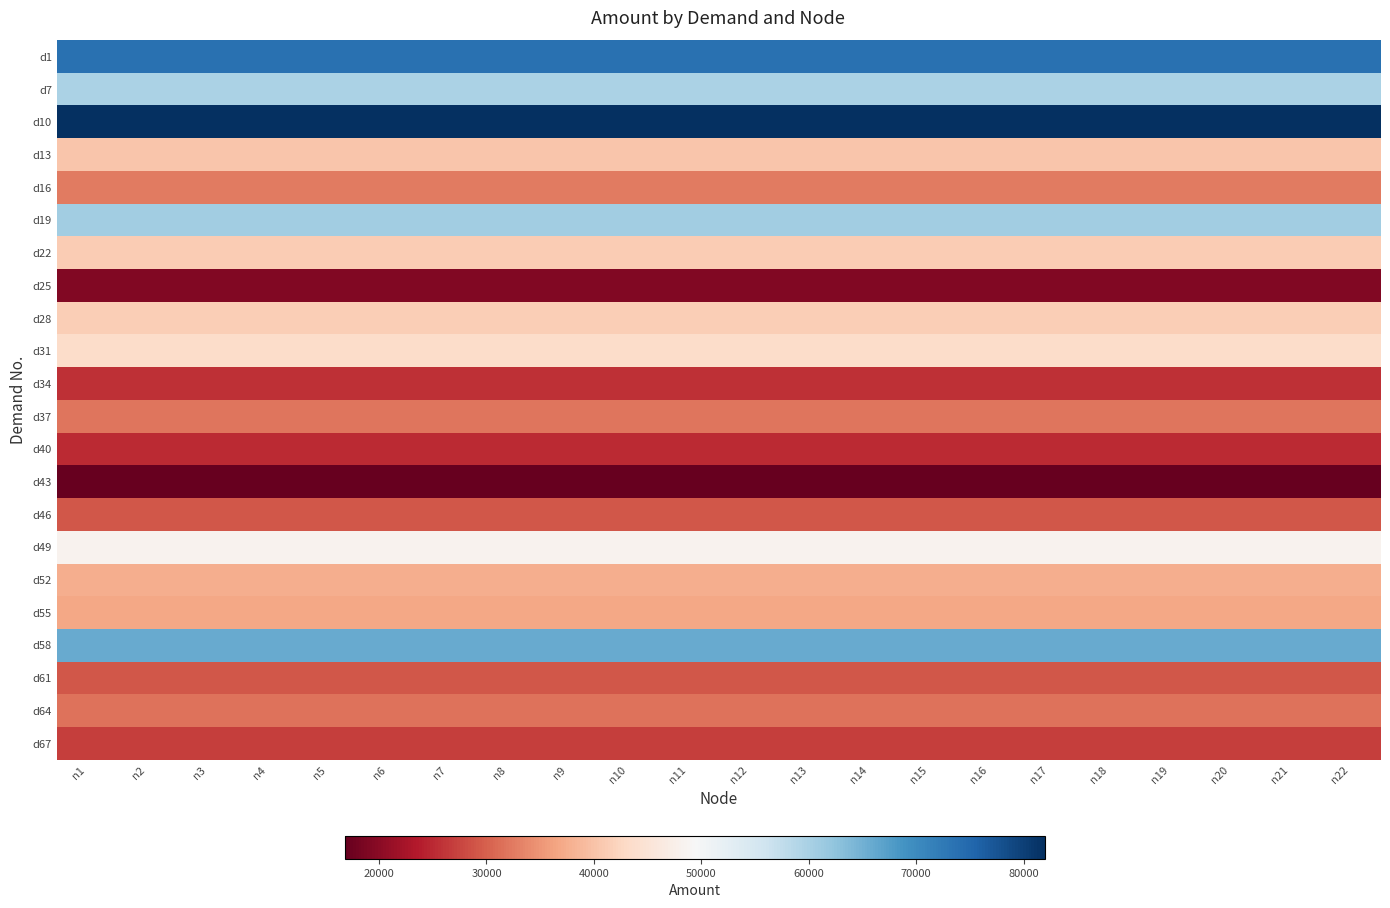

Which series has the widest spread of values?

d1